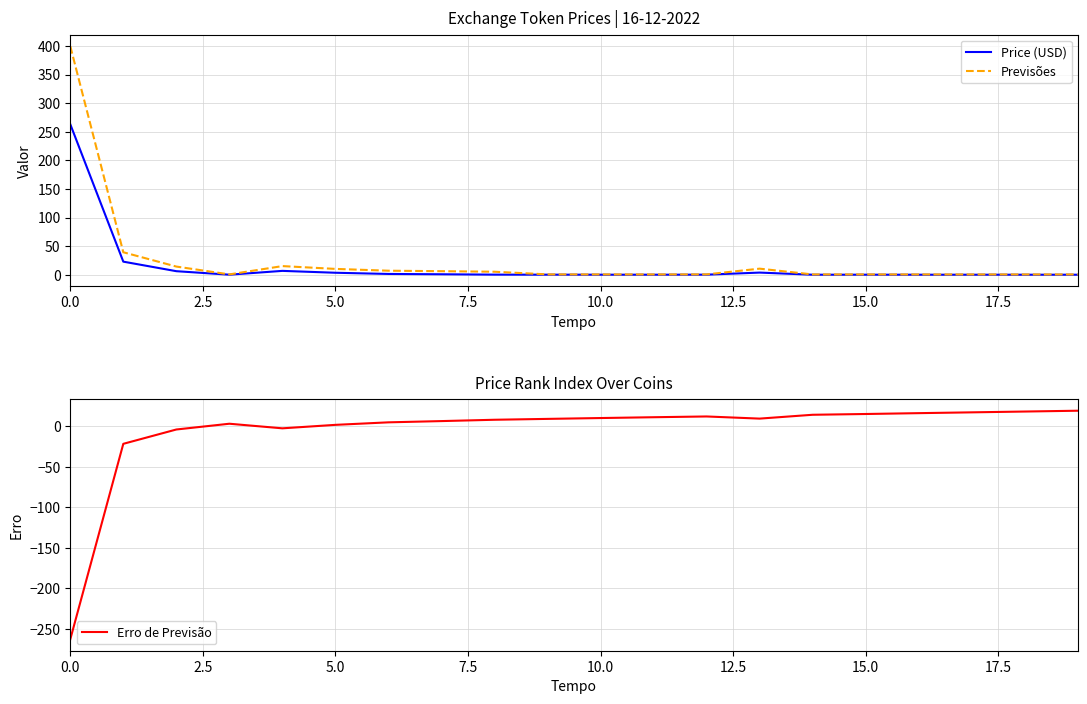

What is the maximum value for Price (USD)?

263.2